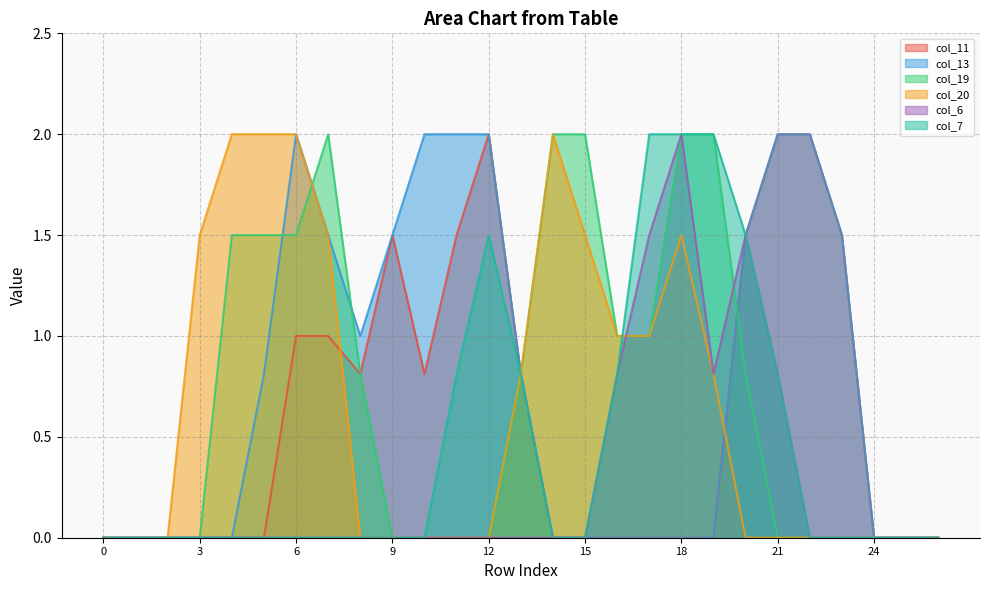

How many lines are shown in the chart?

6